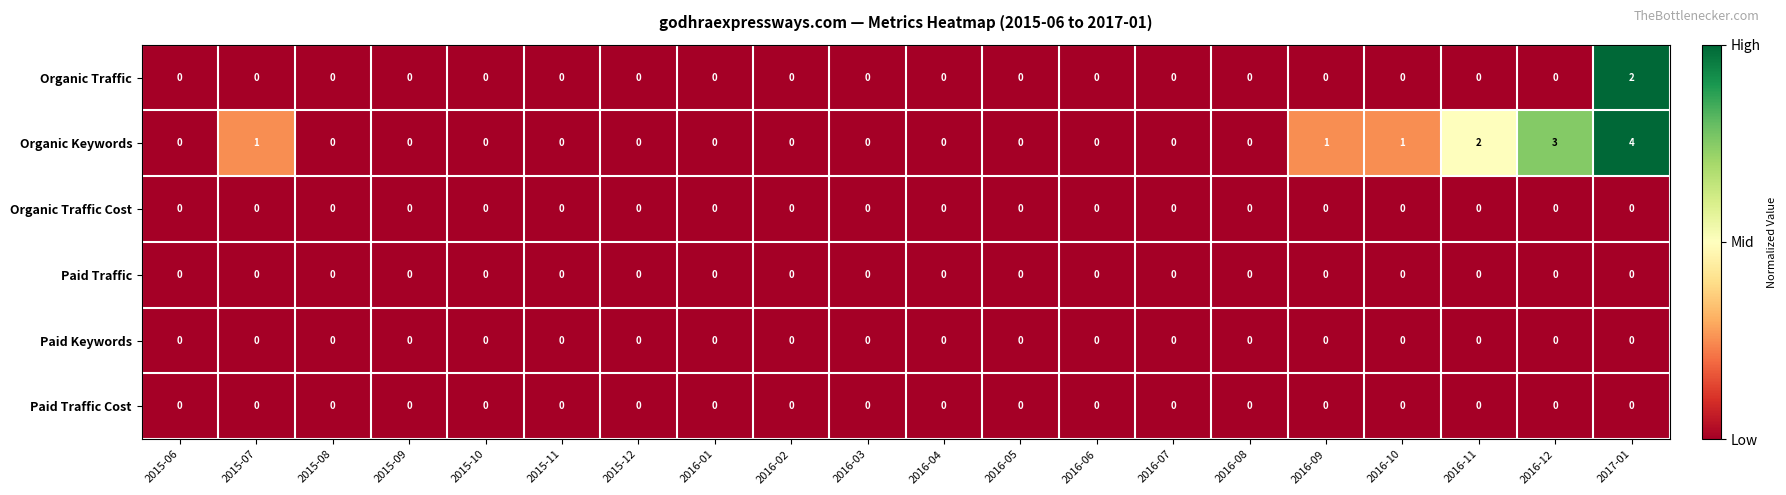

At which category is the sum across all series the highest?

2017-01